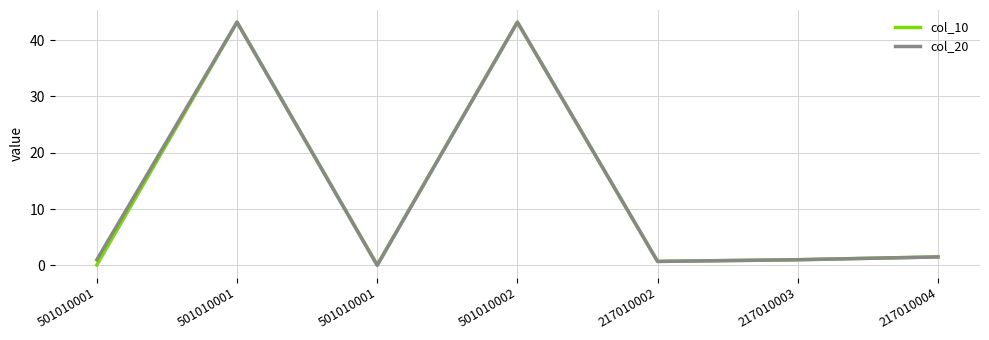

What value does the col_20 series have at 217010003?

1.0